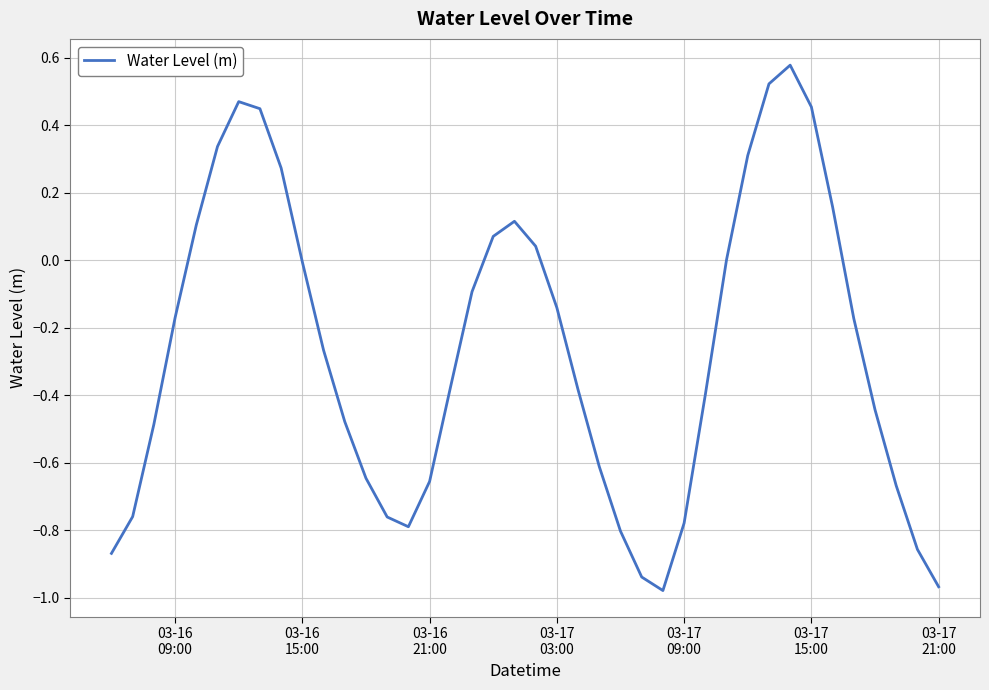

What is the difference between the maximum and minimum values?

1.6